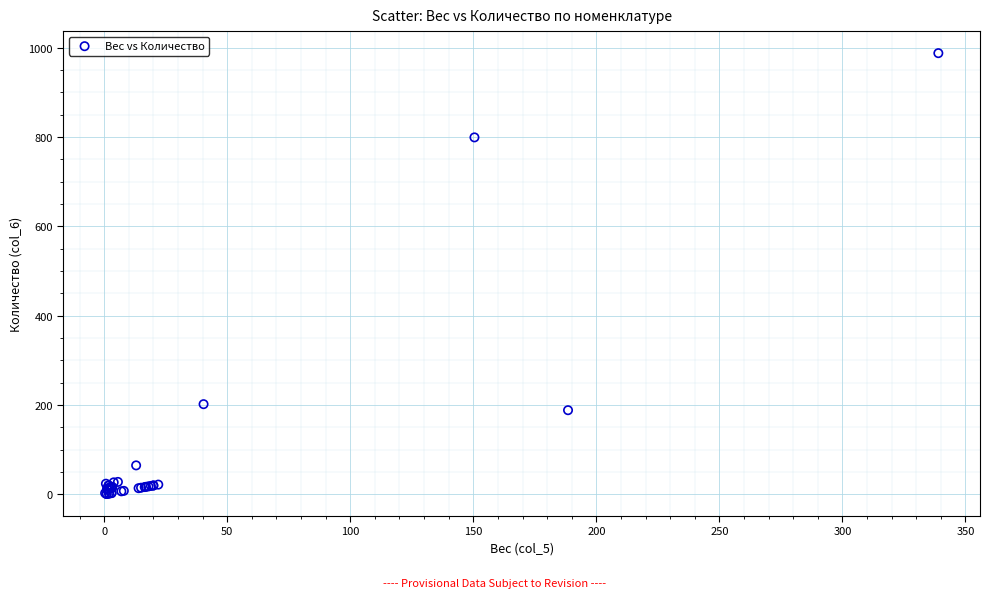

What Y value in the scatter plot is closest to 494?

202.0